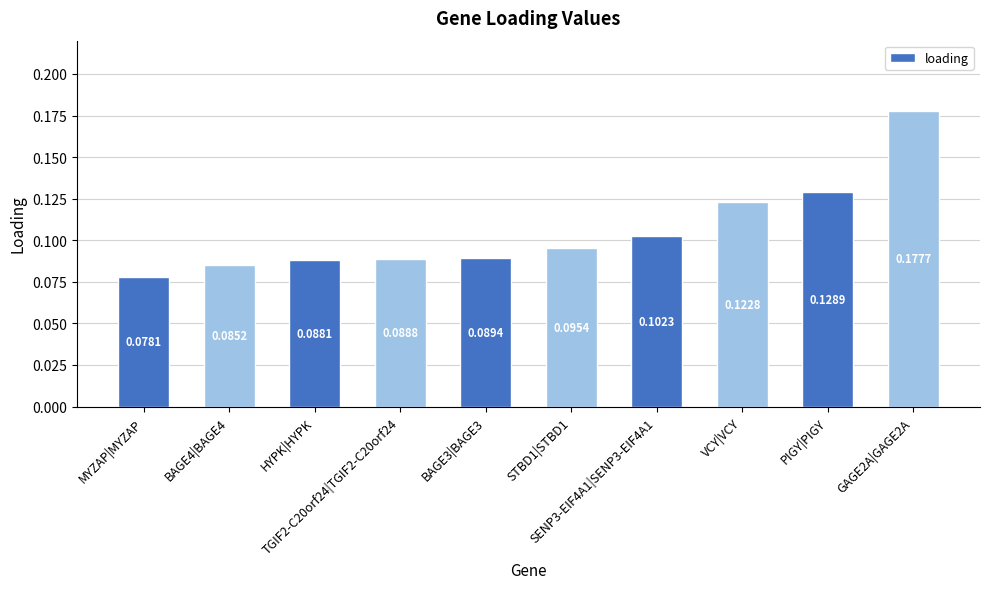

What is the sum of all values?

1.1